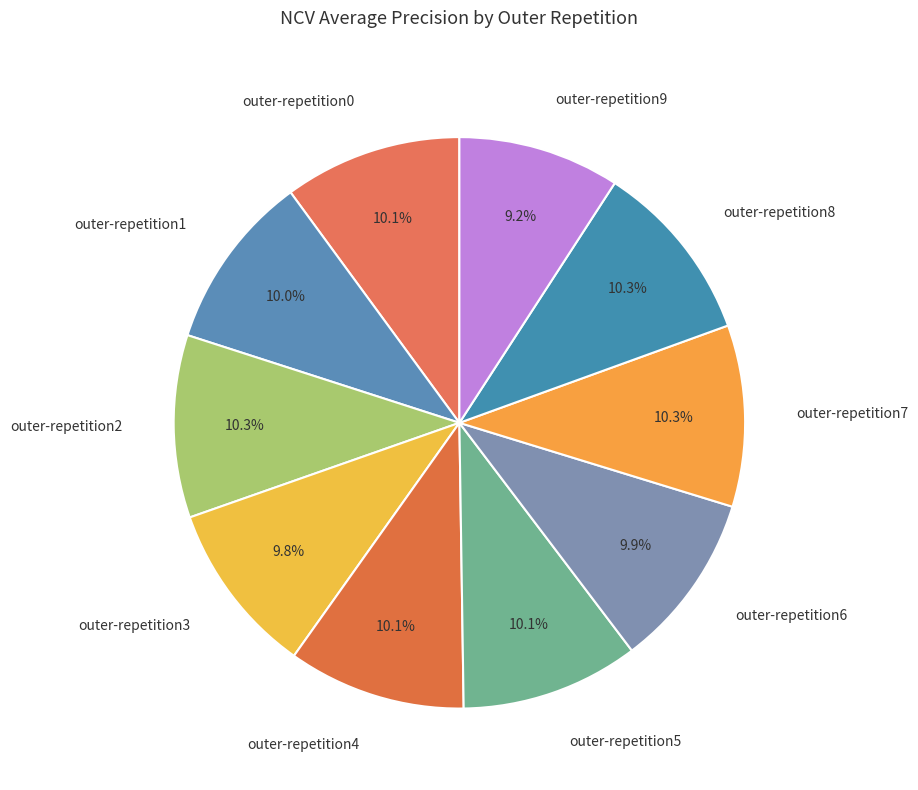

To the nearest percent, what portion does outer-repetition2 represent?

10%